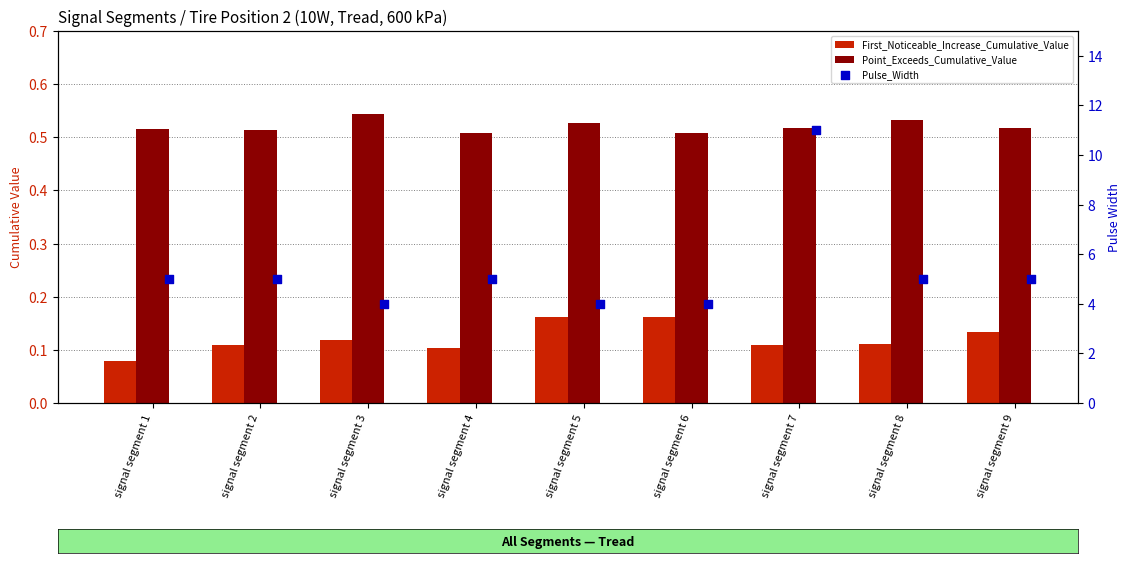

Which series has the widest spread of Y values?

Pulse_Width